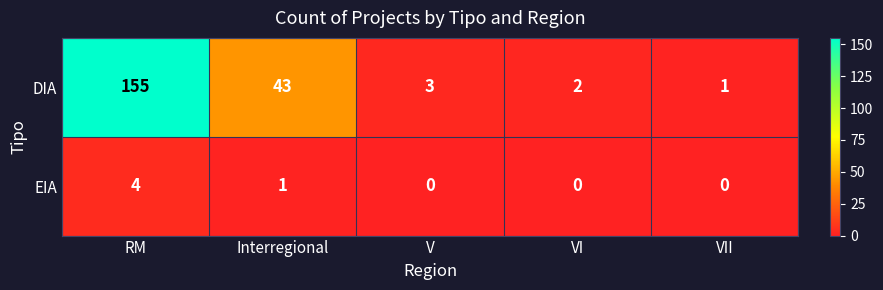

At which label does DIA first exceed 3?

RM